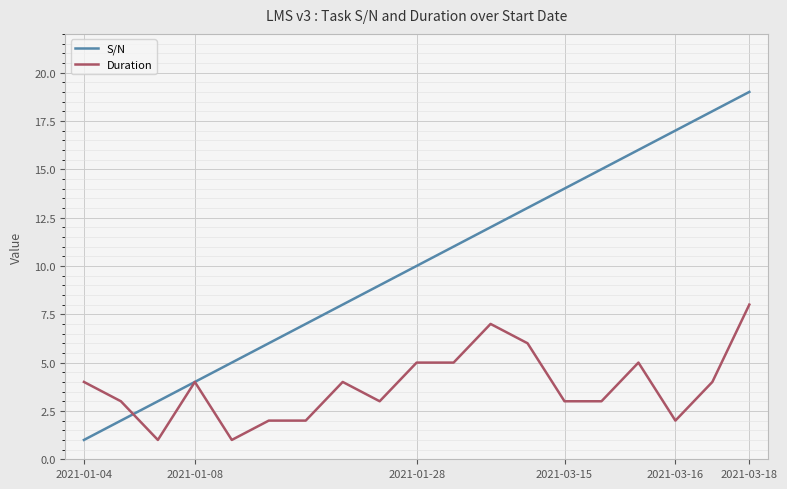

Which series has the largest total across all categories?

S/N